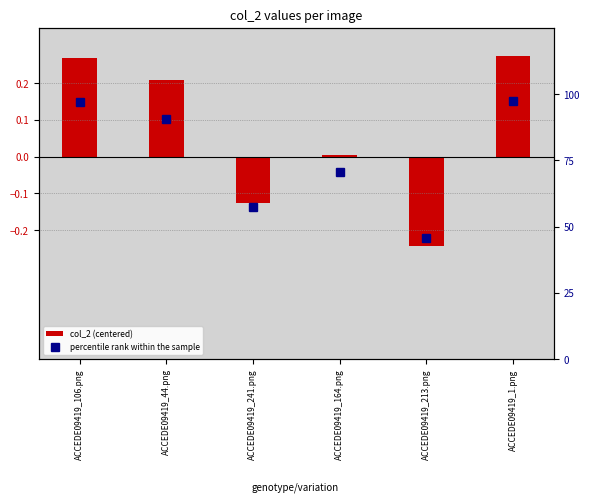

What position from the left is ACCEDE09419_44.png?

2